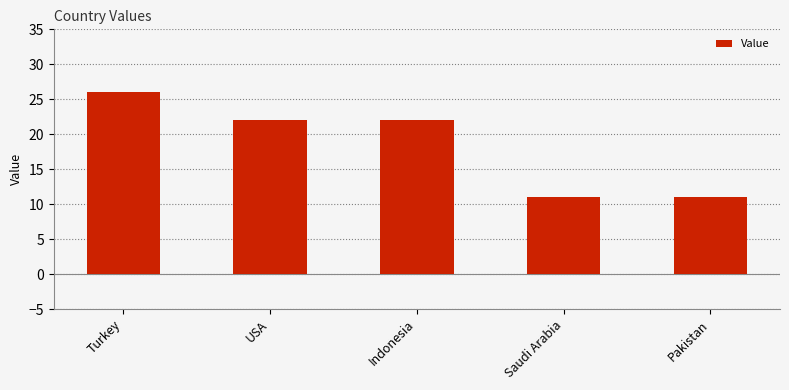

The value at Pakistan is 2. True or false?

False